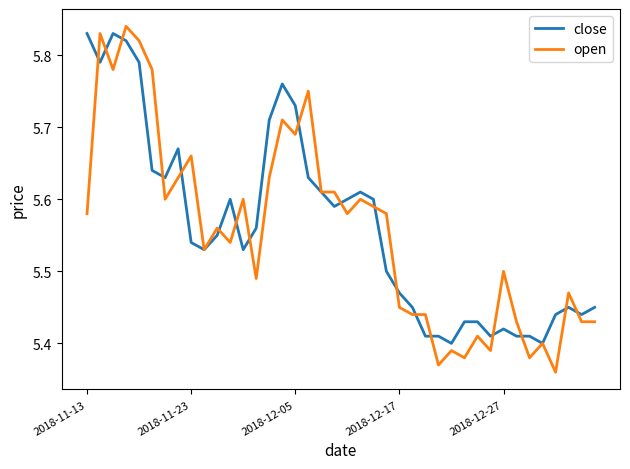

Which series has the widest spread of values?

open